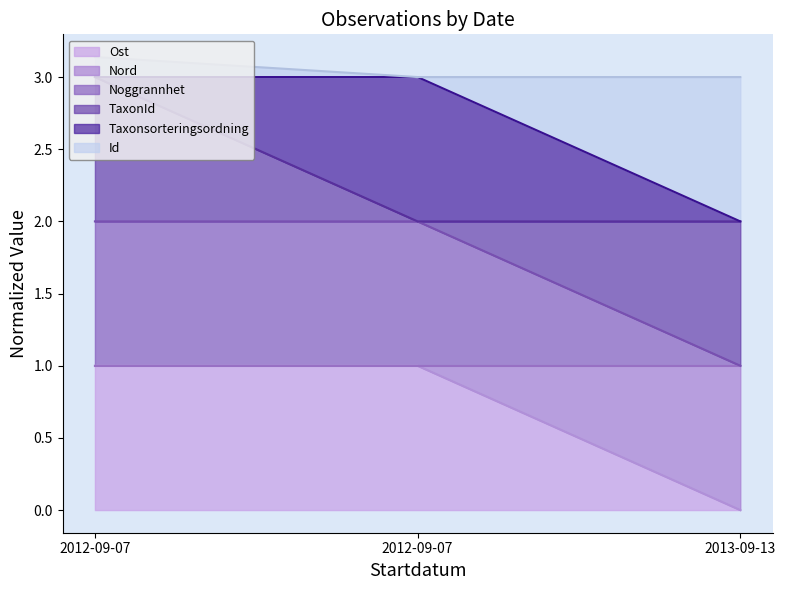

Between 2012-09-07 and 2013-09-13, which series saw the biggest shift?

Ost